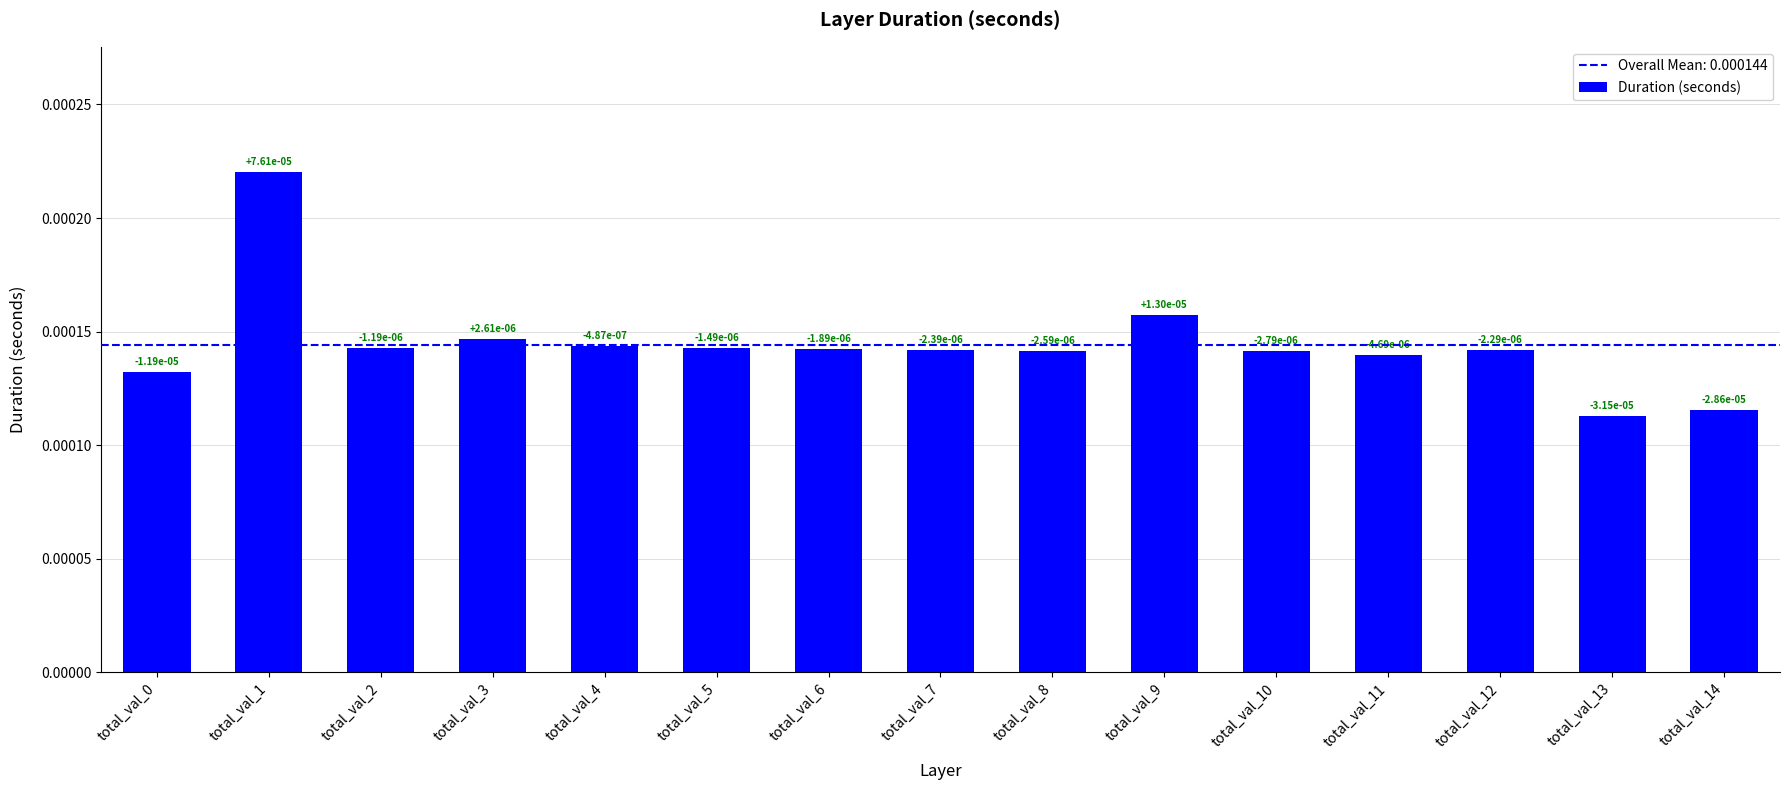

How many values are between 0 and 1?

15